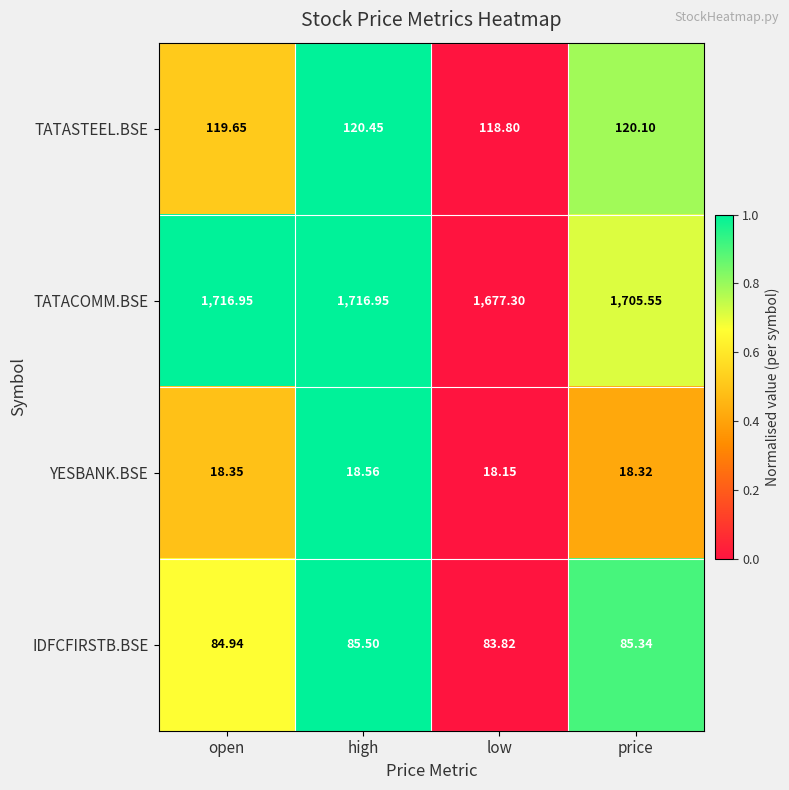

At which category does the chart reach its minimum across all series?

low